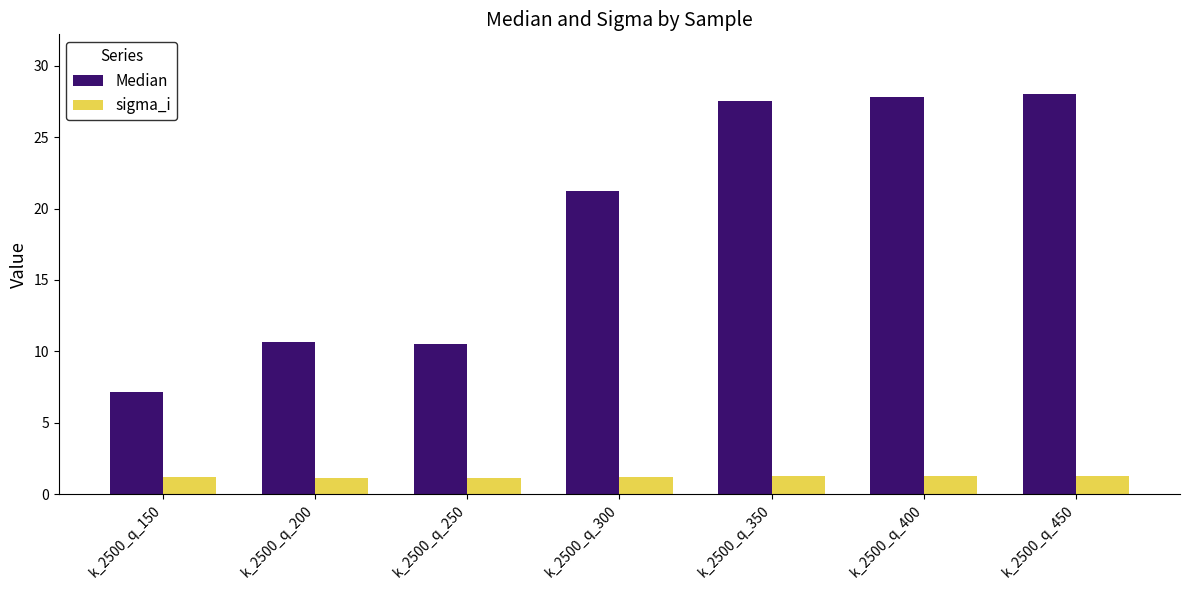

Rank the series by their maximum value, from lowest to highest.

sigma_i, Median